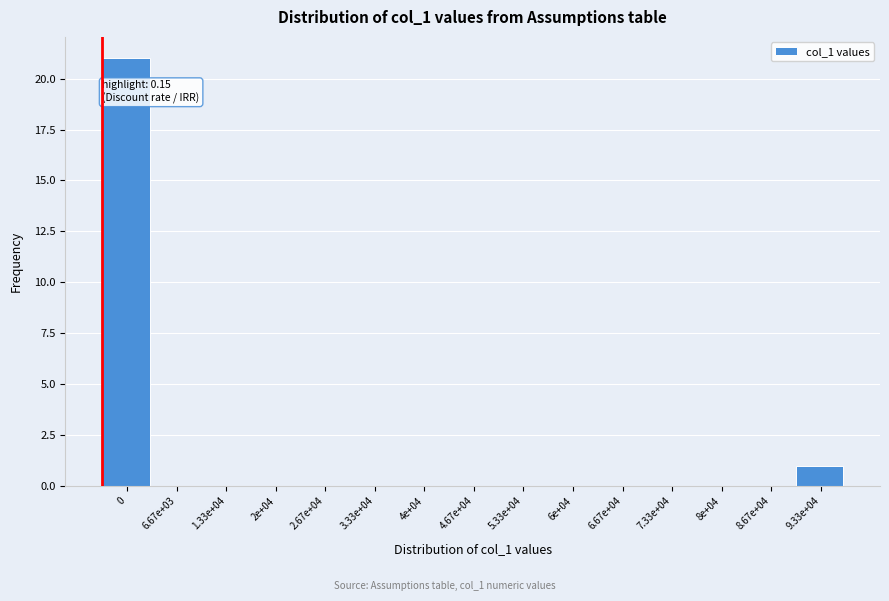

Reading left to right, transcribe all the data shown in this chart.

0=21	6.67e+03=0	1.33e+04=0	2e+04=0	2.67e+04=0	3.33e+04=0	4e+04=0	4.67e+04=0	5.33e+04=0	6e+04=0	6.67e+04=0	7.33e+04=0	8e+04=0	8.67e+04=0	9.33e+04=1